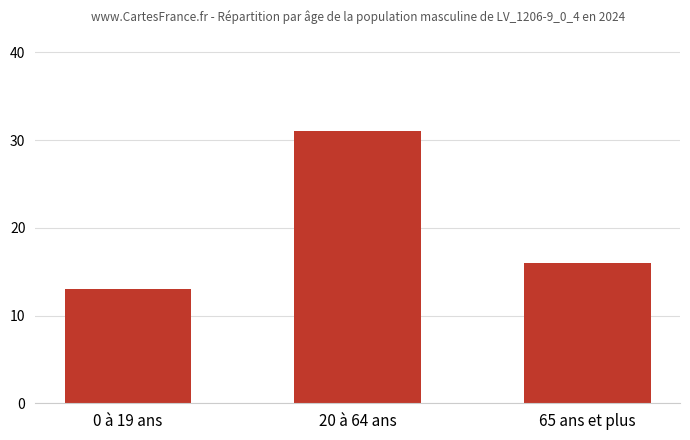

What is the sum of the values at 65 ans et plus and 0 à 19 ans?

29